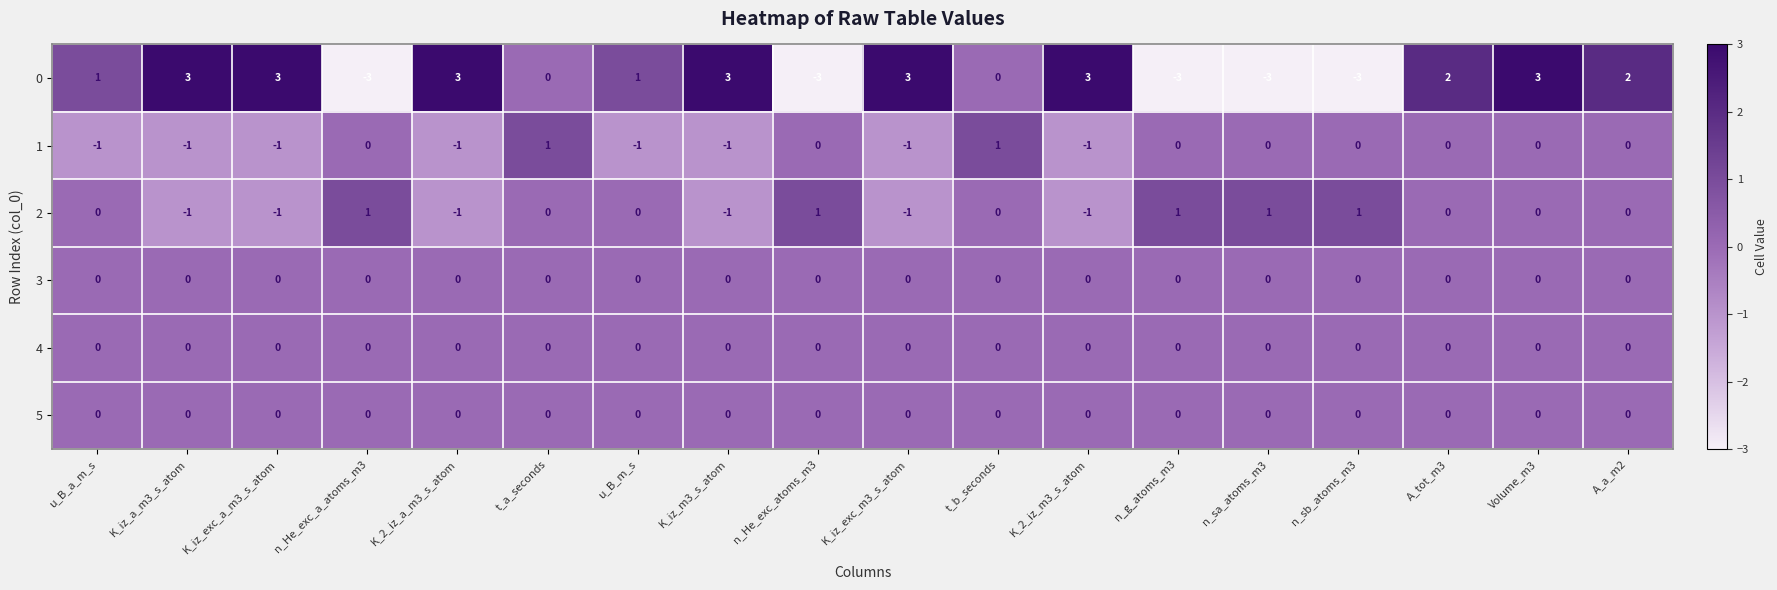

What is the difference between the highest and lowest values at n_He_exc_a_atoms_m3?

4